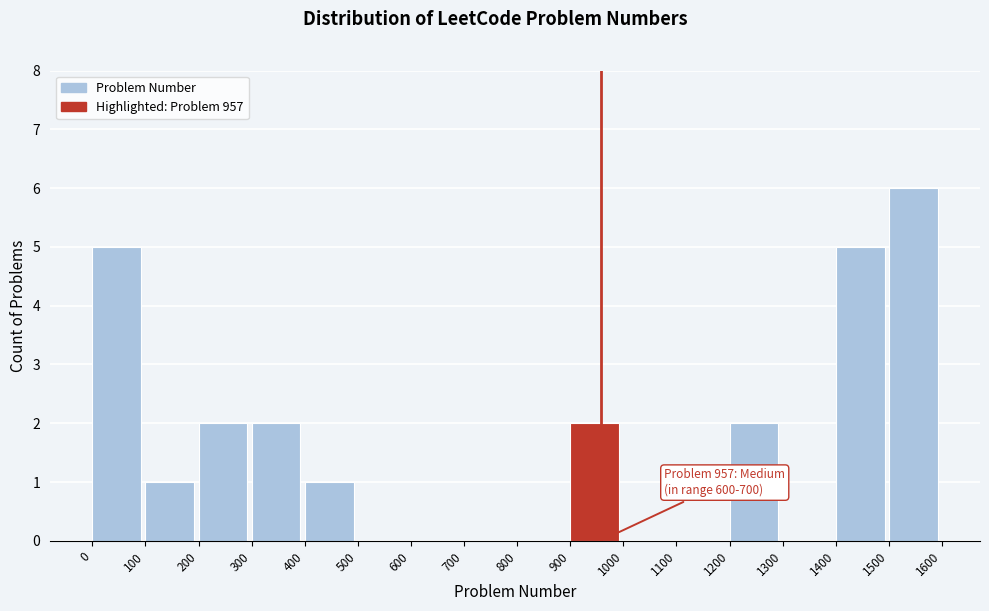

Which range on the x-axis has the tallest bar?

1500 to 1600